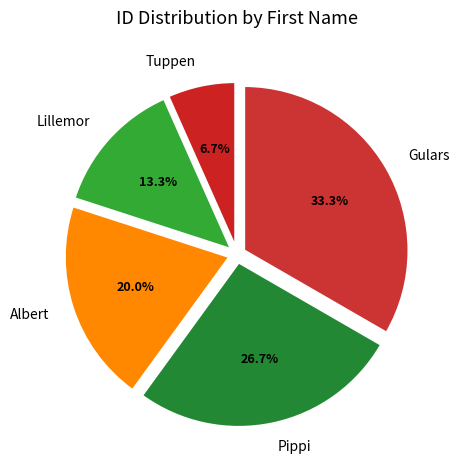

Does Pippi account for over 50% of the chart?

No